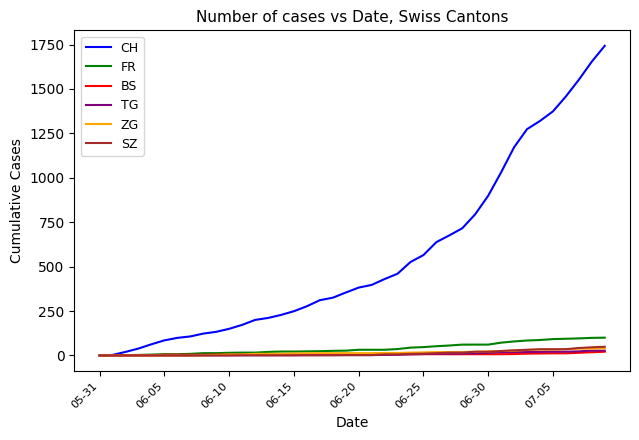

Which series has the largest range (max minus min)?

CH